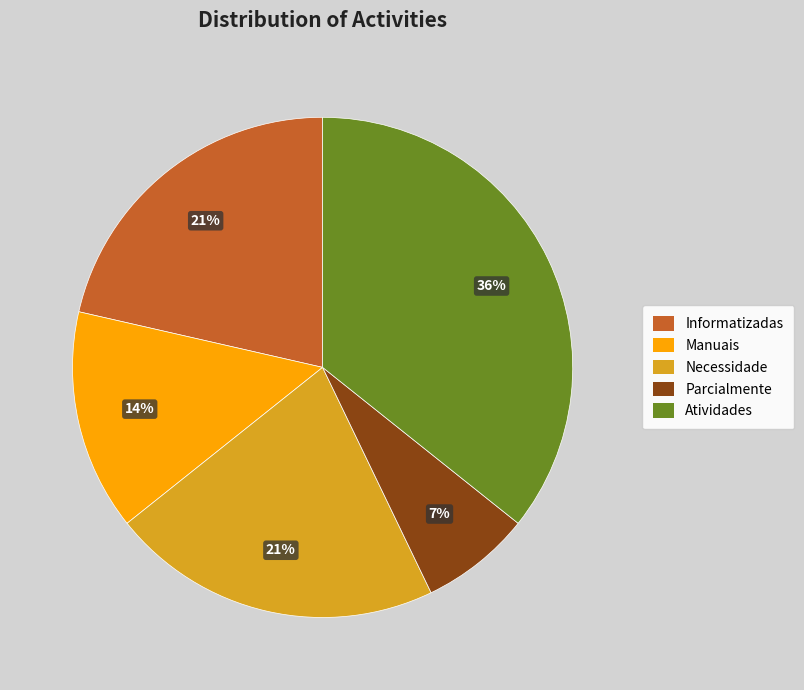

Combined, do Informatizadas and Manuais account for over 50%?

No